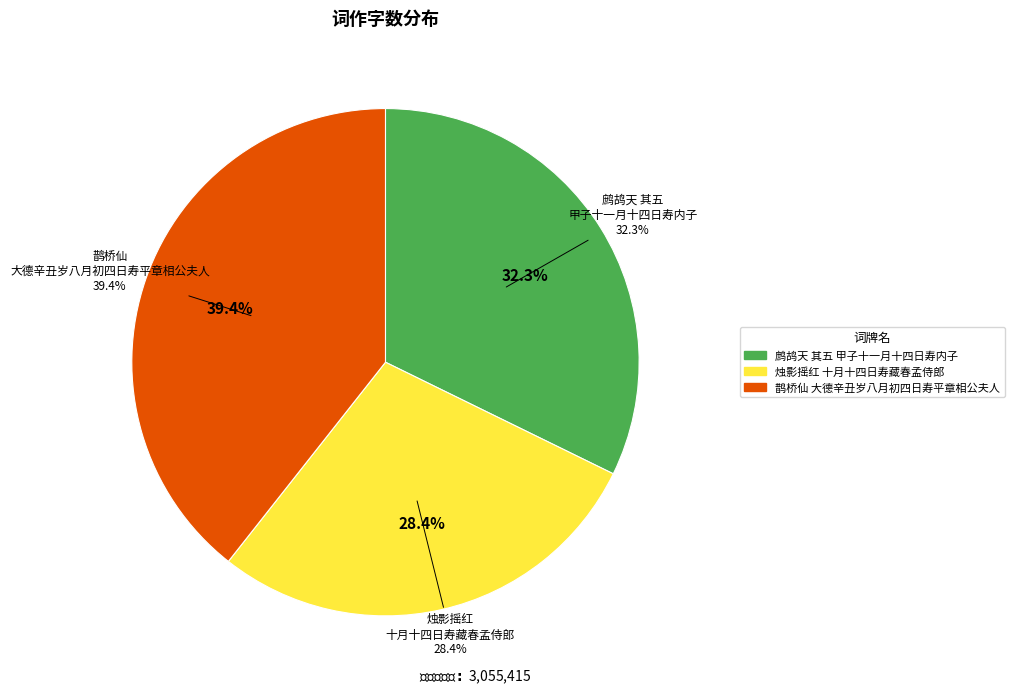

What is the largest slice in the pie chart?

鹊桥仙 大德辛丑岁八月初四日寿平章相公夫人